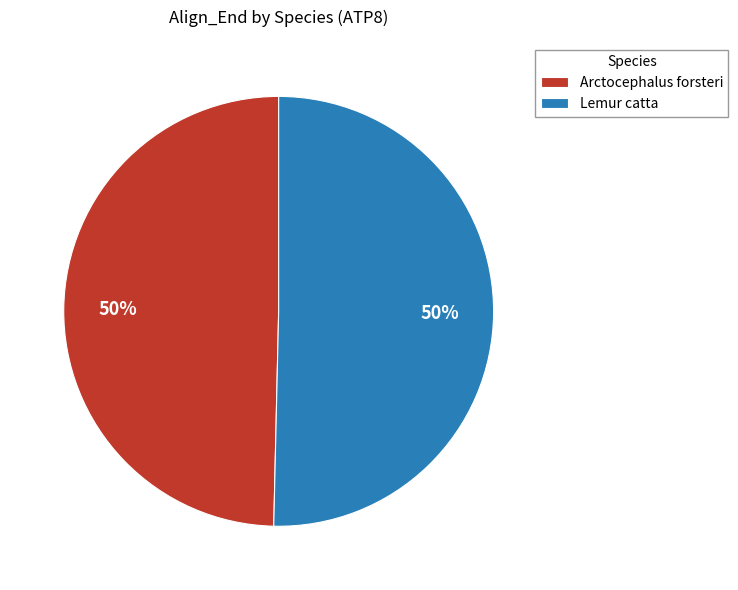

To the nearest percent, what percentage of the pie is Arctocephalus forsteri?

50%